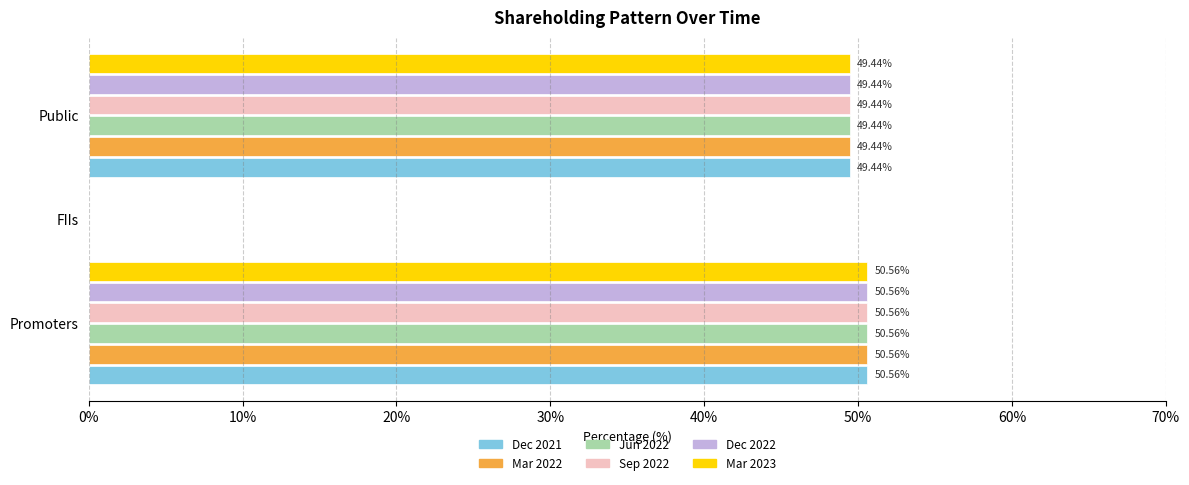

What is the average value of the Sep 2022 series?

33.3